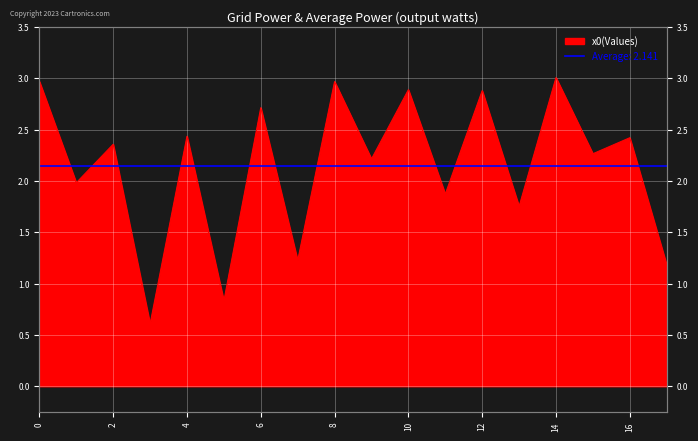

Reading left to right, transcribe all the data shown in this chart.

0=3.0	1=2.0	2=2.4	3=0.6	4=2.4	5=0.8	6=2.7	7=1.2	8=3.0	9=2.2	10=2.9	11=1.9	12=2.9	13=1.8	14=3.0	15=2.3	16=2.4	17=1.2